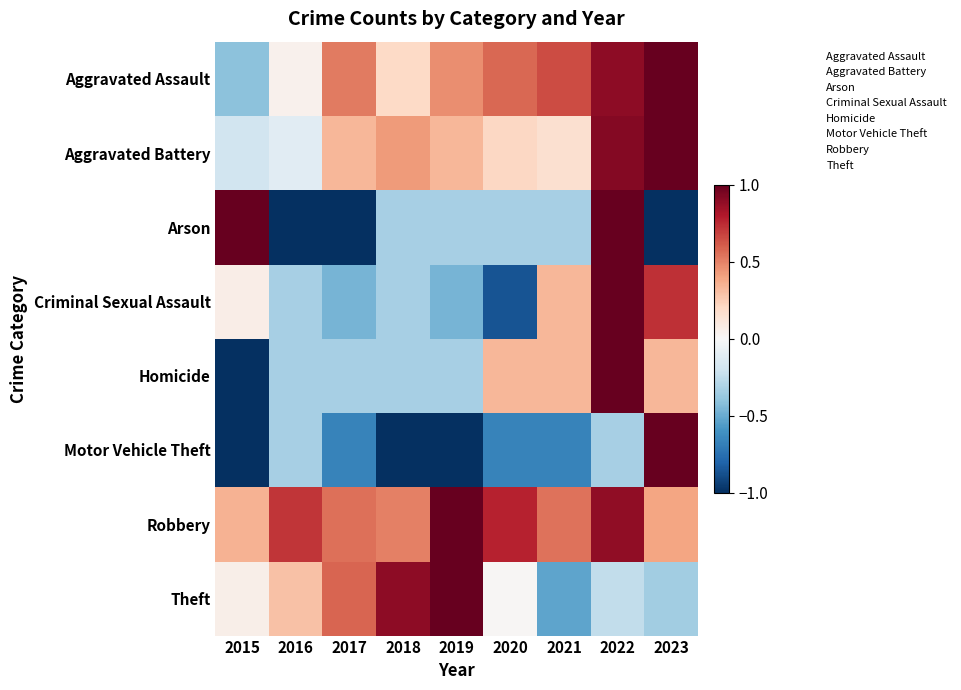

Between 2019 and 2016, which is larger?

2019